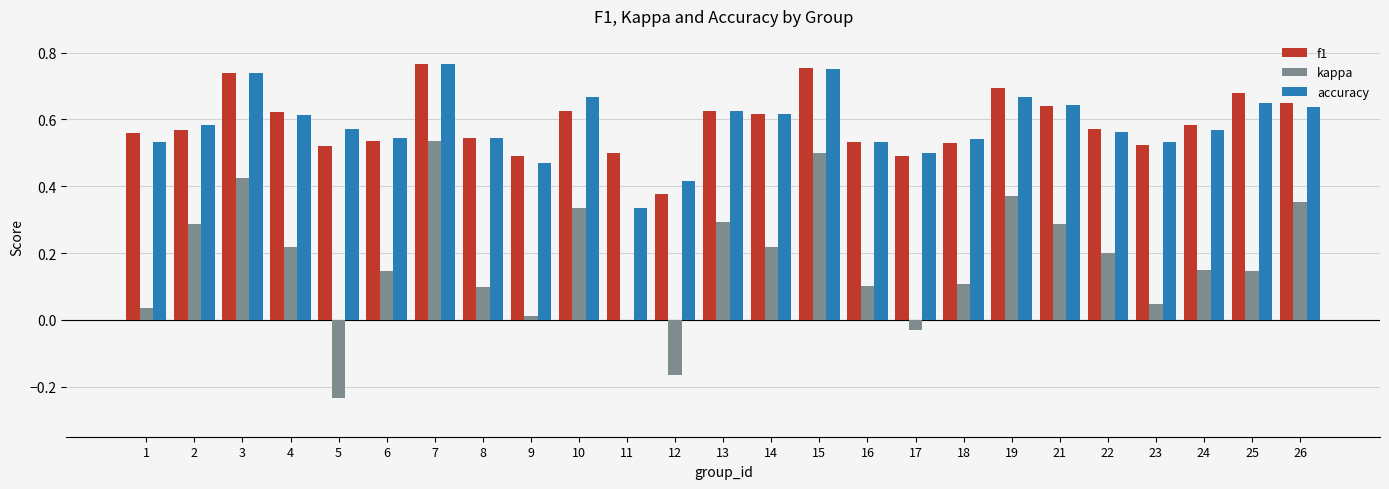

What is the sum of all accuracy values?

14.6